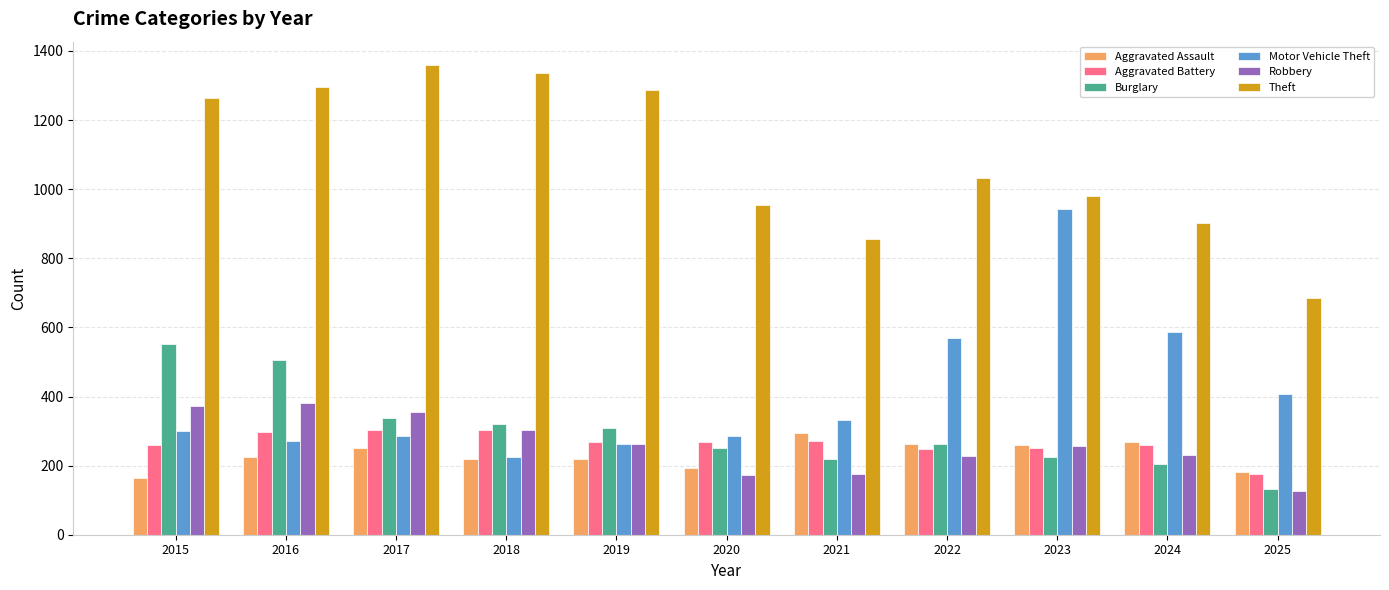

The value of Burglary at 2019 is 308. True or false?

True